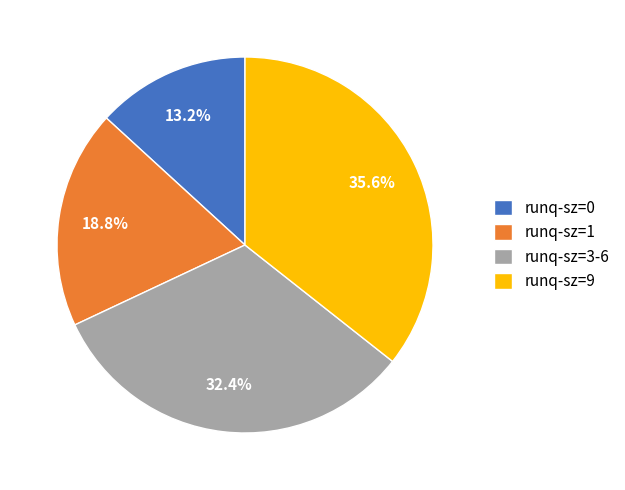

To the nearest percent, what portion does runq-sz=0 represent?

13%